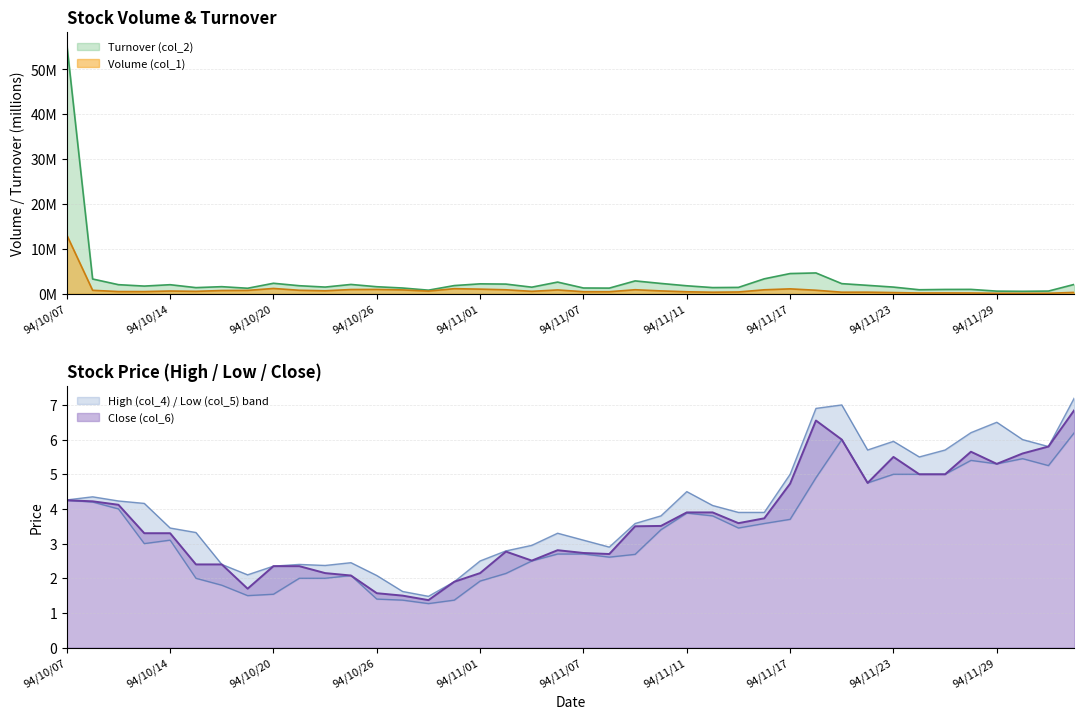

What is the approximate value of High (col_4) at 94/10/07?

4.3